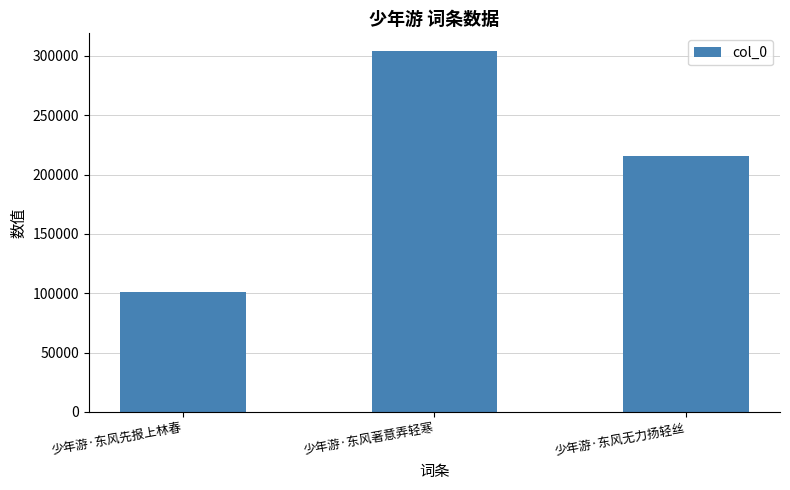

The value at 少年游·东风无力扬轻丝 is 51767. True or false?

False